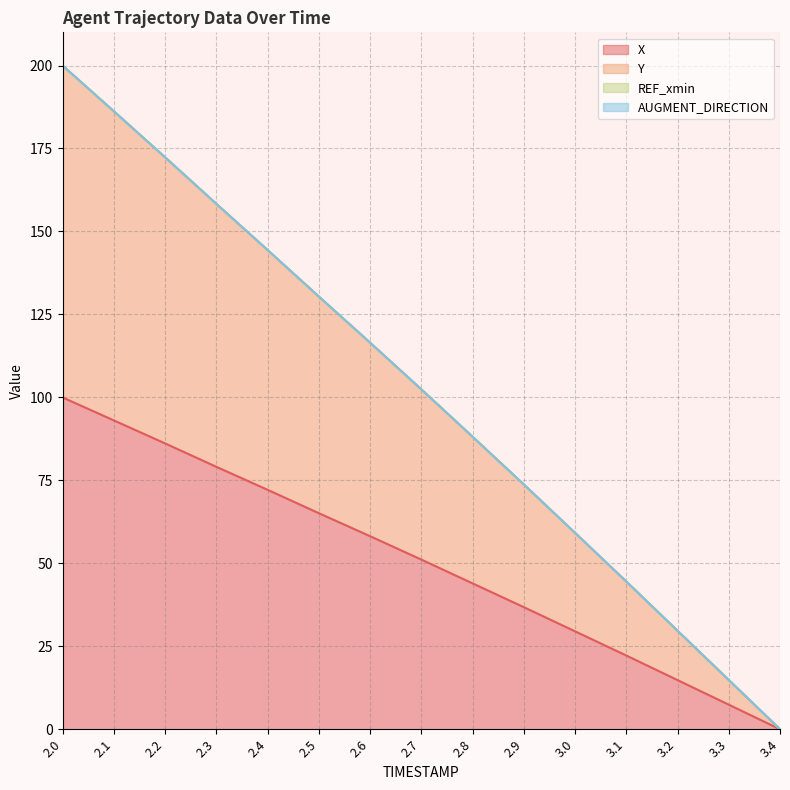

Reading left to right, extract all data points from this chart.

X: 100.0	93.1	86.1	79.1	72.2	65.1	58.2	51.1	44.0	36.8	29.5	22.2	14.8	7.4	0.0
Y: 200.0	186.2	172.4	158.3	144.4	130.4	116.5	102.4	88.2	73.8	59.2	44.5	29.7	14.9	0.0